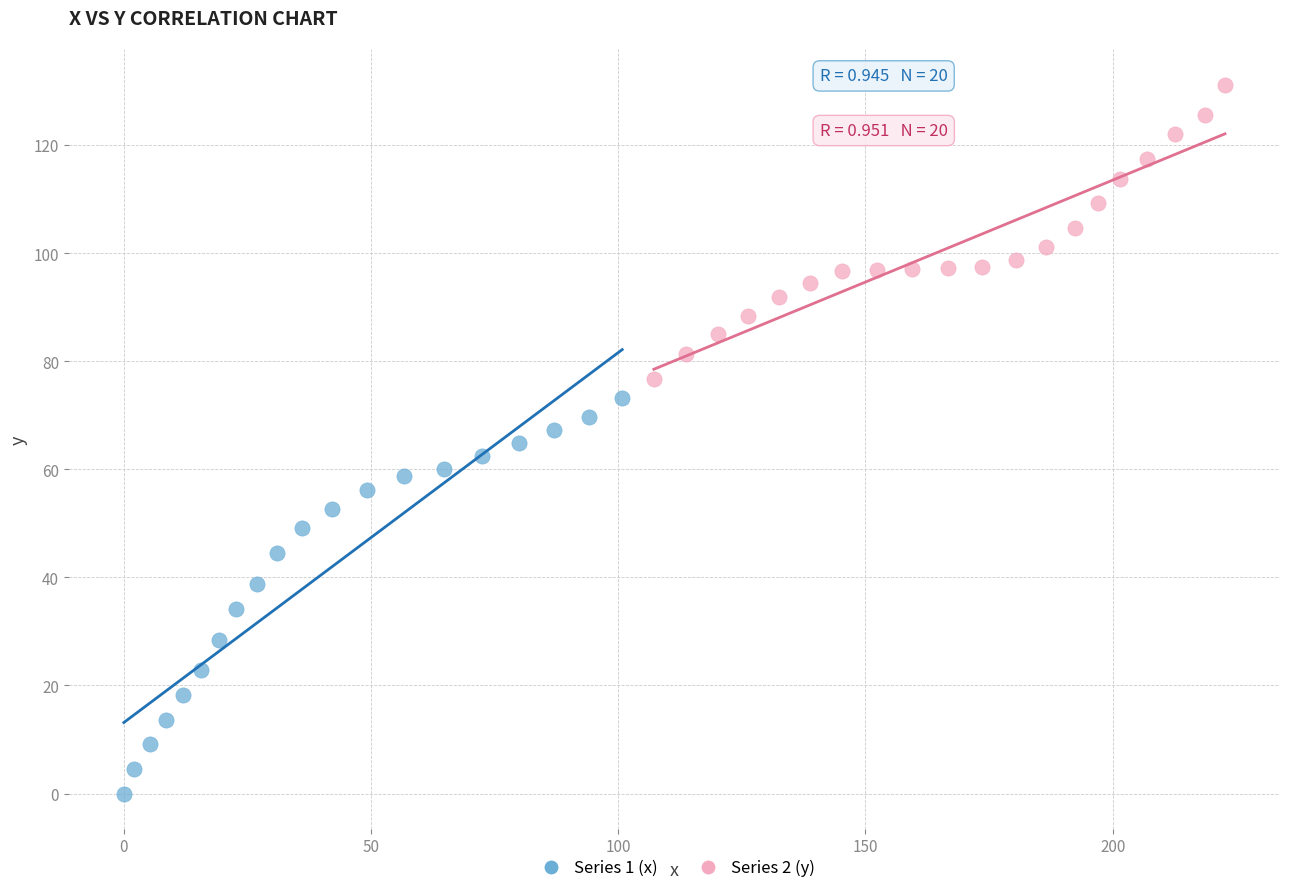

Which series has the largest Y range (max minus min)?

Series 1 (x)